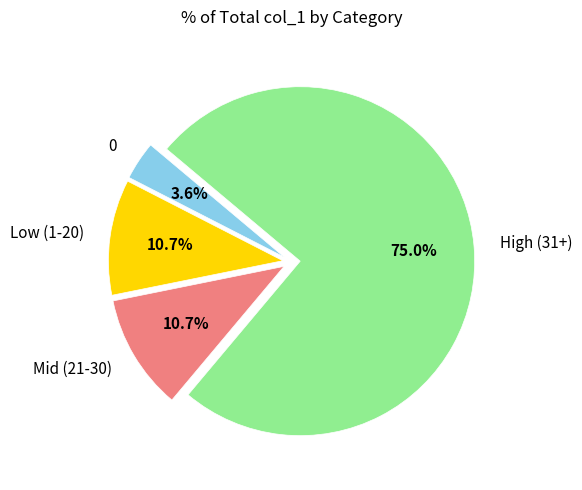

What is the largest slice in the pie chart?

High (31+)